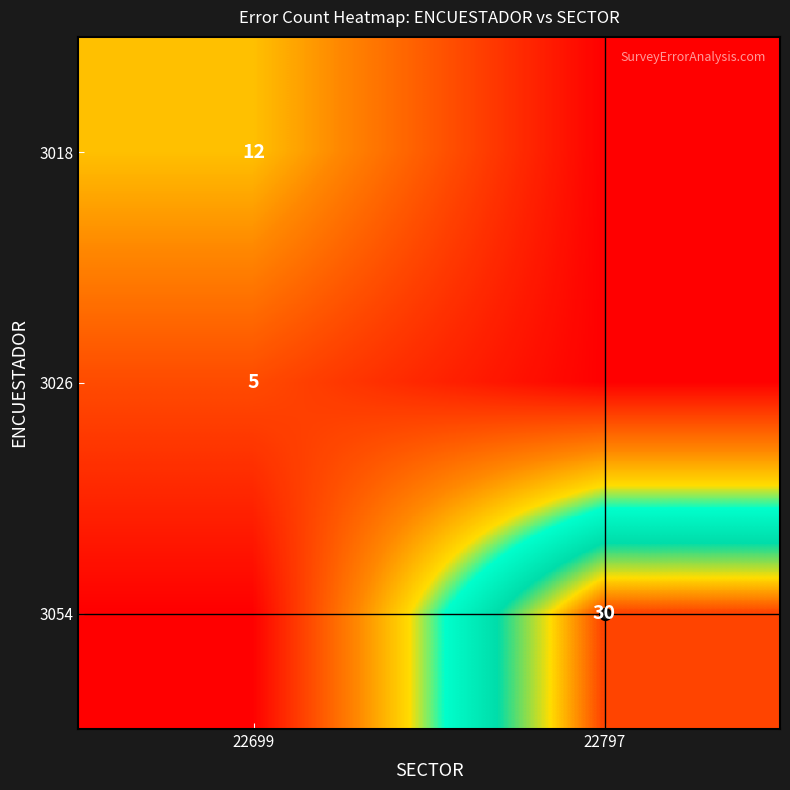

At which category does the chart reach its peak across all series?

22797